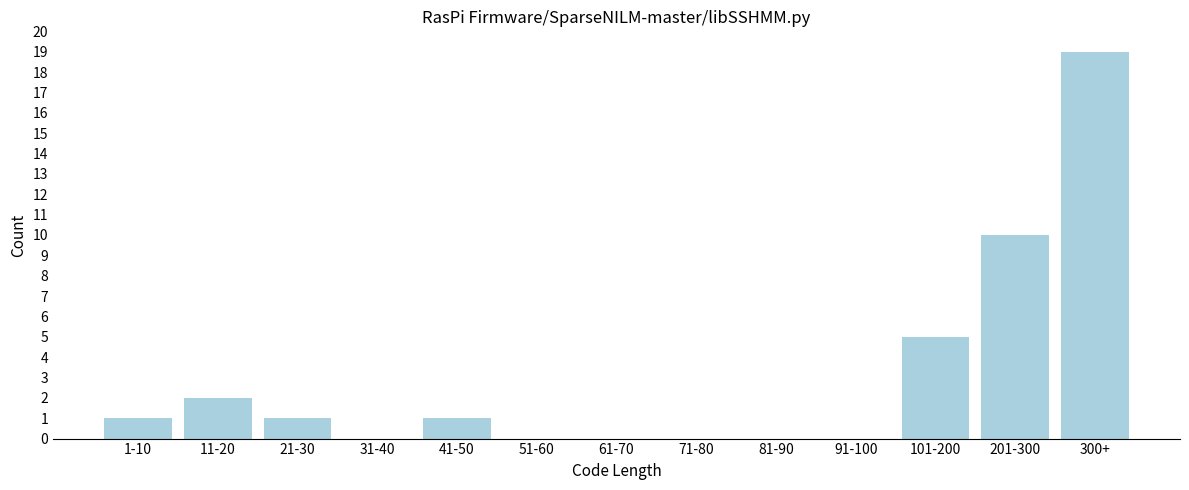

Reading right to left, transcribe all the data shown in this chart.

300+=19	201-300=10	101-200=5	91-100=0	81-90=0	71-80=0	61-70=0	51-60=0	41-50=1	31-40=0	21-30=1	11-20=2	1-10=1